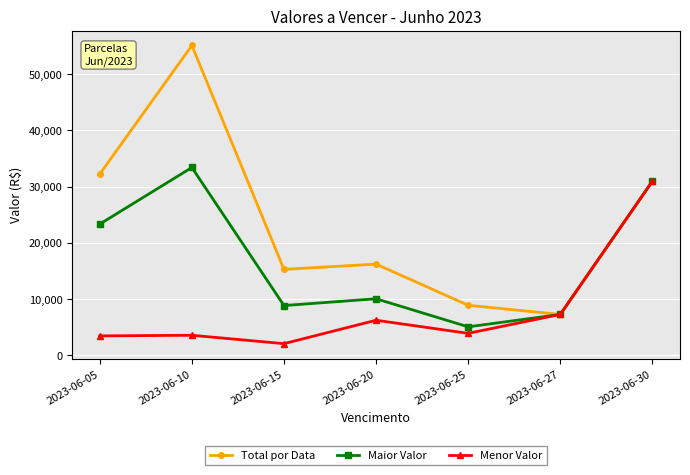

Which series has the widest spread of values?

Total por Data